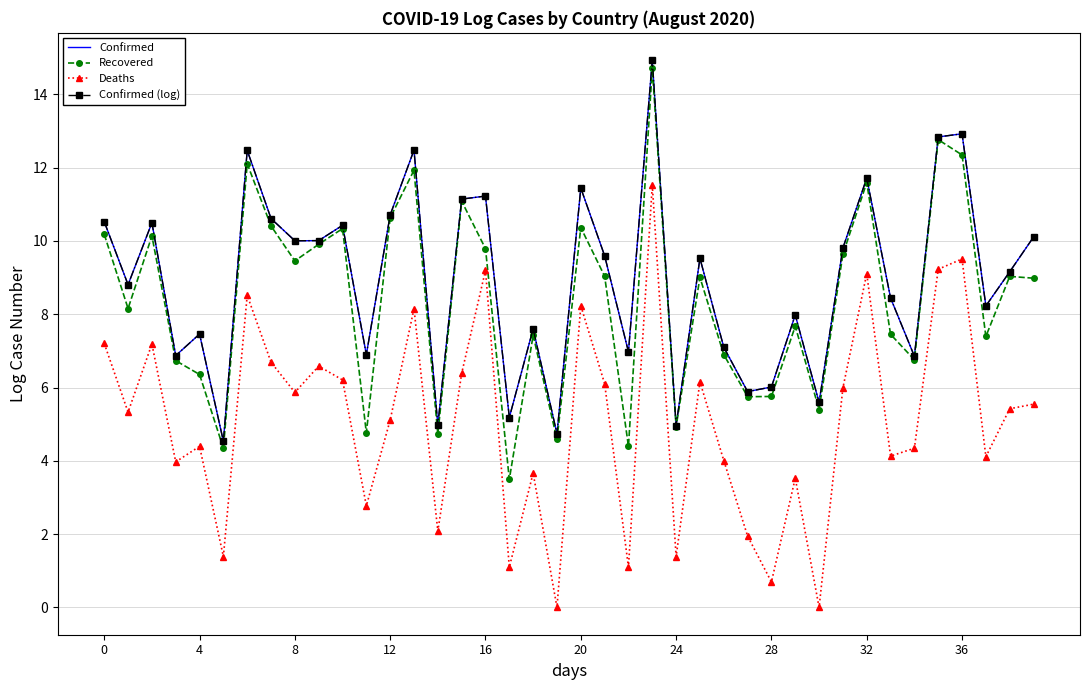

What is the sum of all Deaths values?

203.9